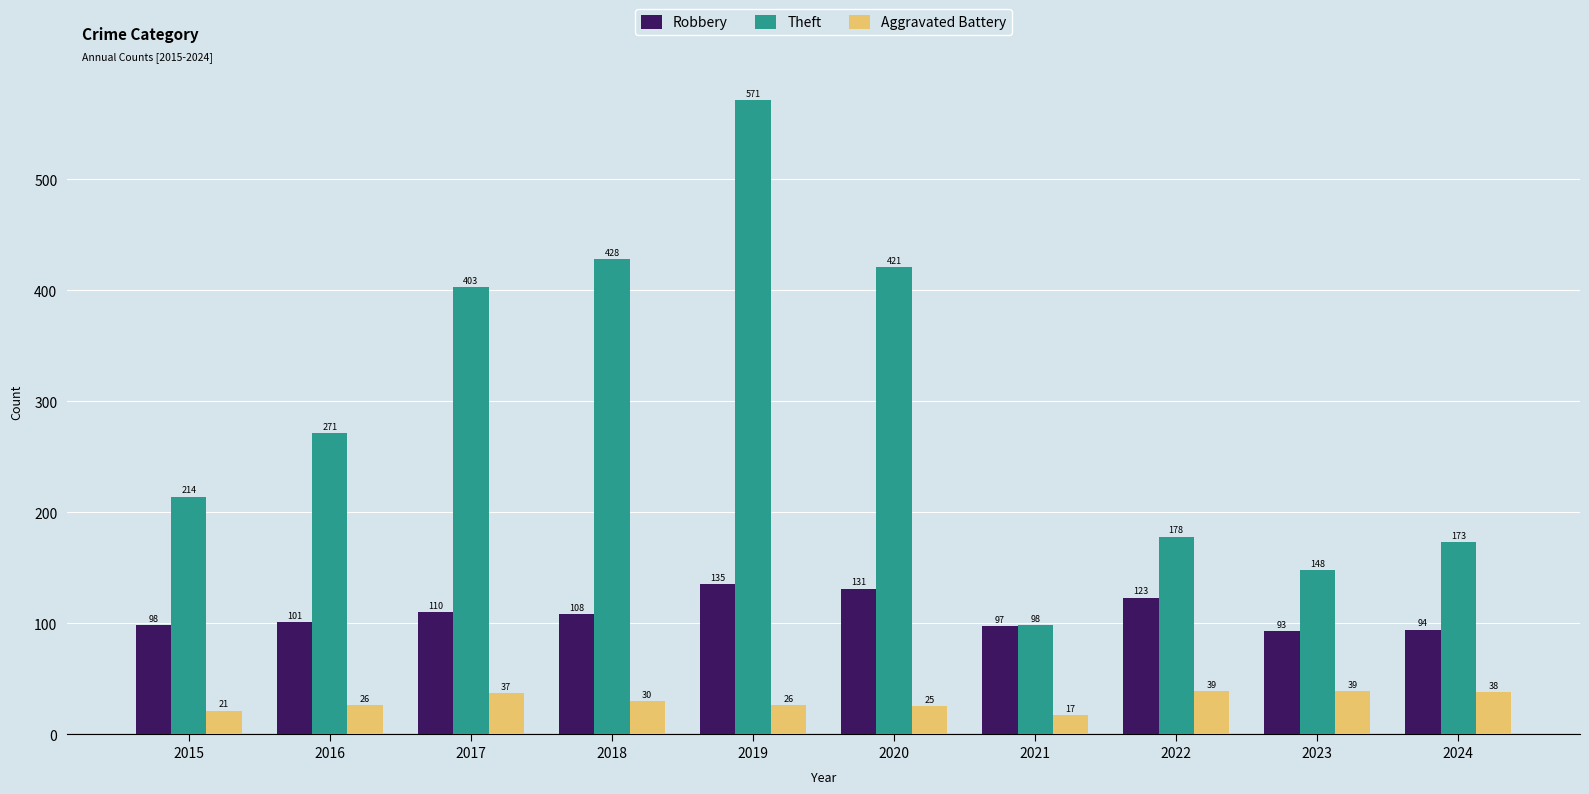

Which series has the largest range (max minus min)?

Theft